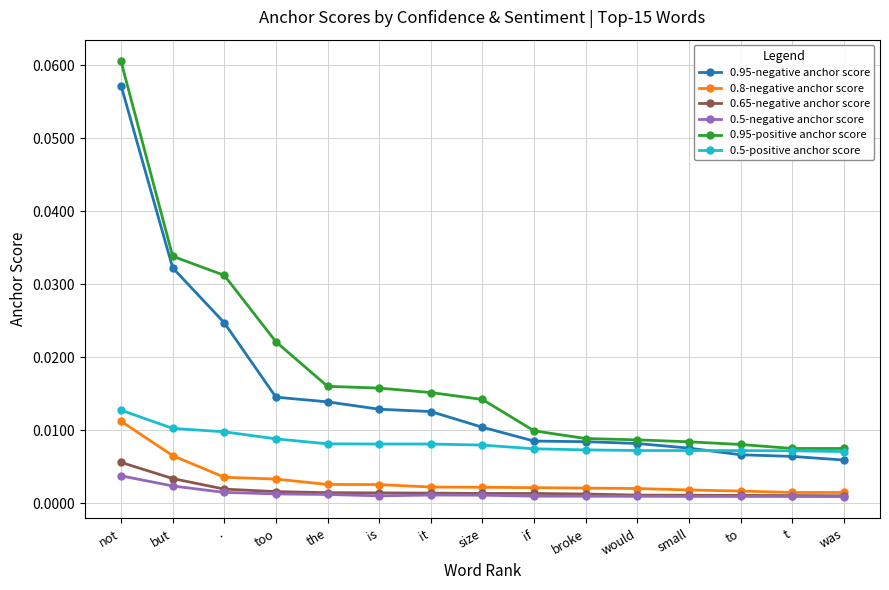

Is the value of 0.8-negative anchor score at if greater than the value of 0.95-negative anchor score at size?

No